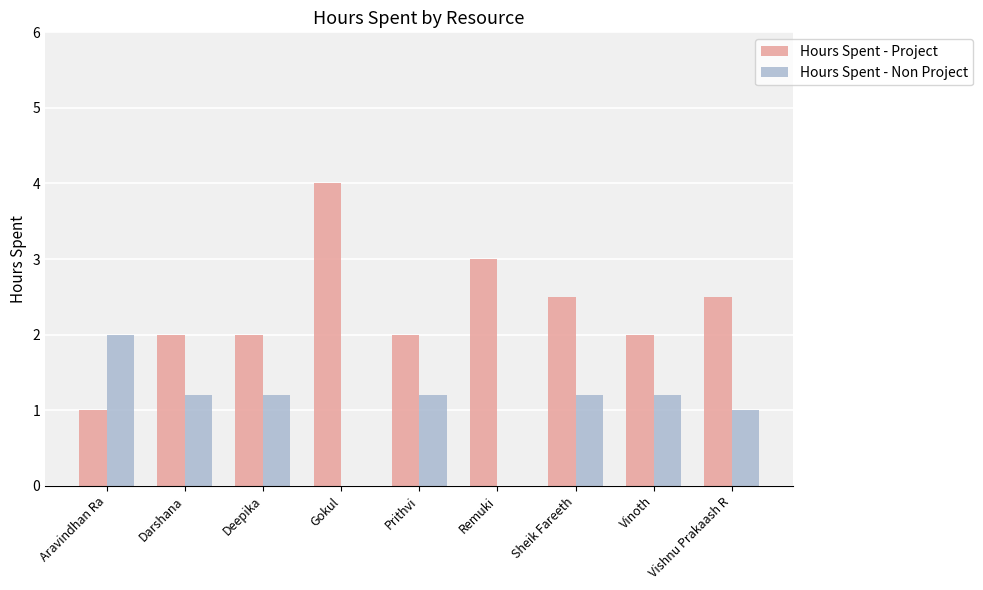

Which series has the largest total across all categories?

Hours Spent - Project